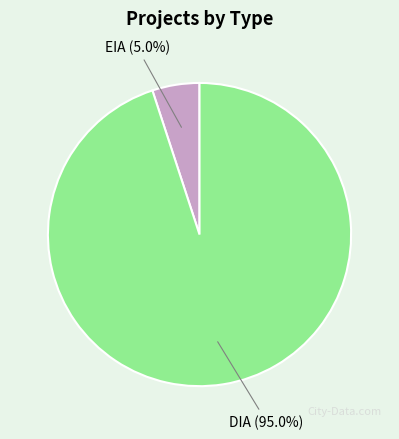

Rank the categories by value from highest to lowest.

DIA, EIA